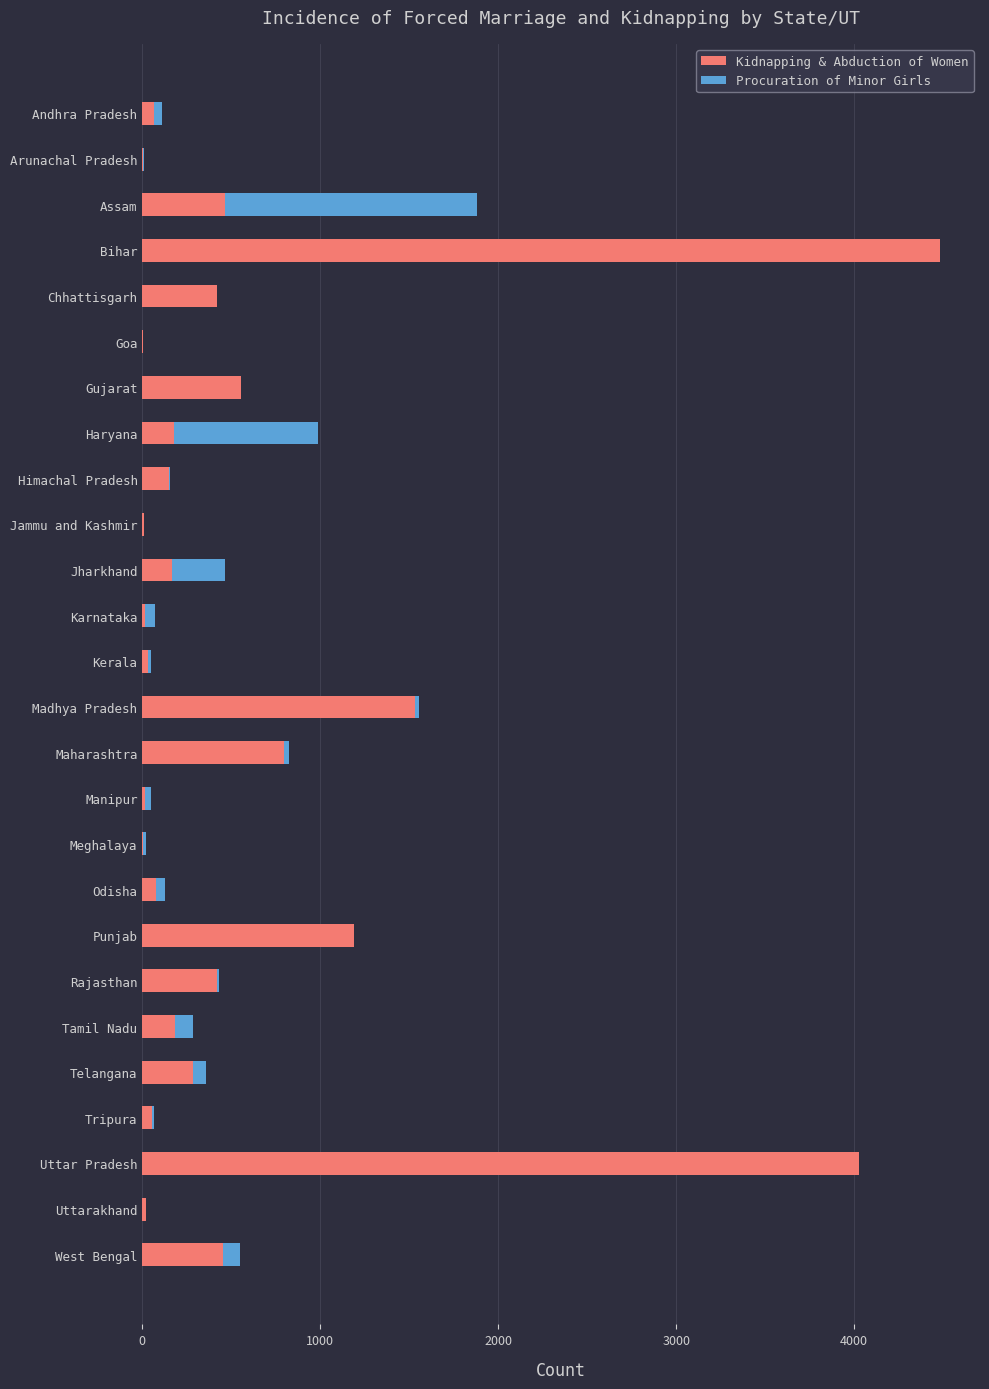

Where is Kidnapping & Abduction of Women nearest to the value 2241?

Madhya Pradesh